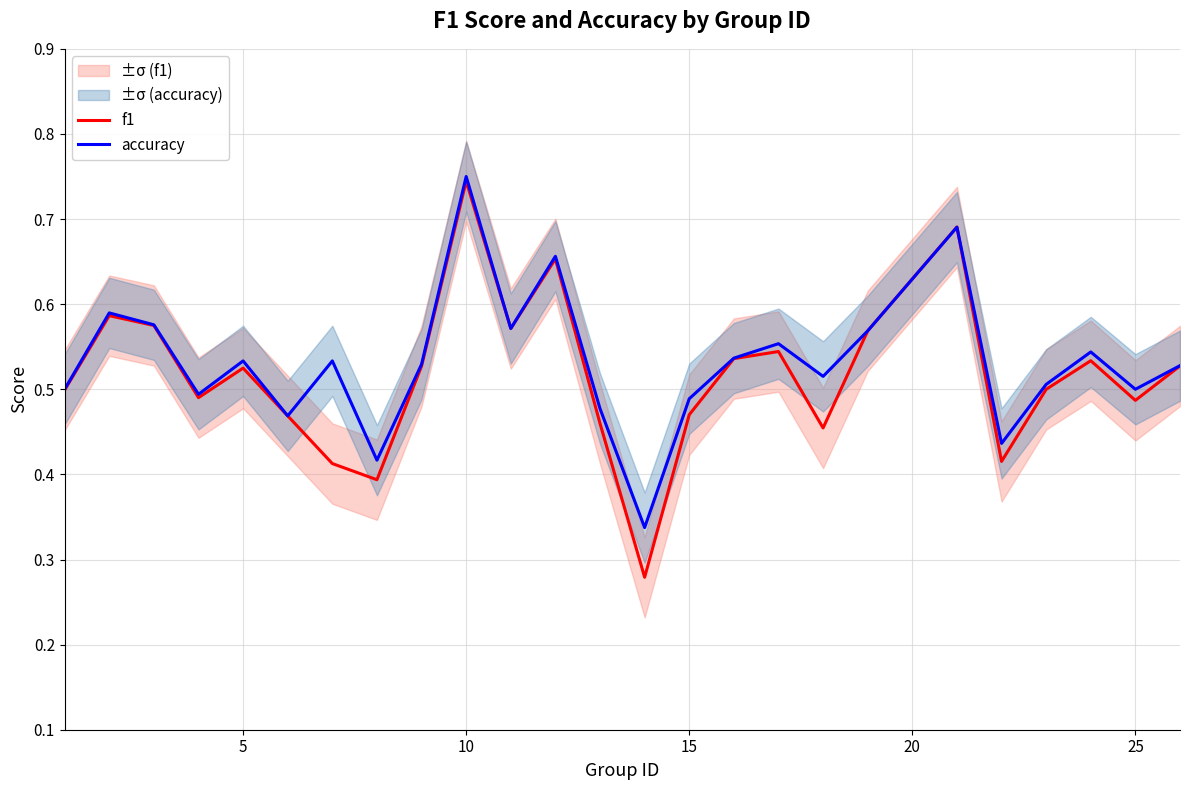

In accuracy, how many points are higher than both neighbors (excluding endpoints)?

8